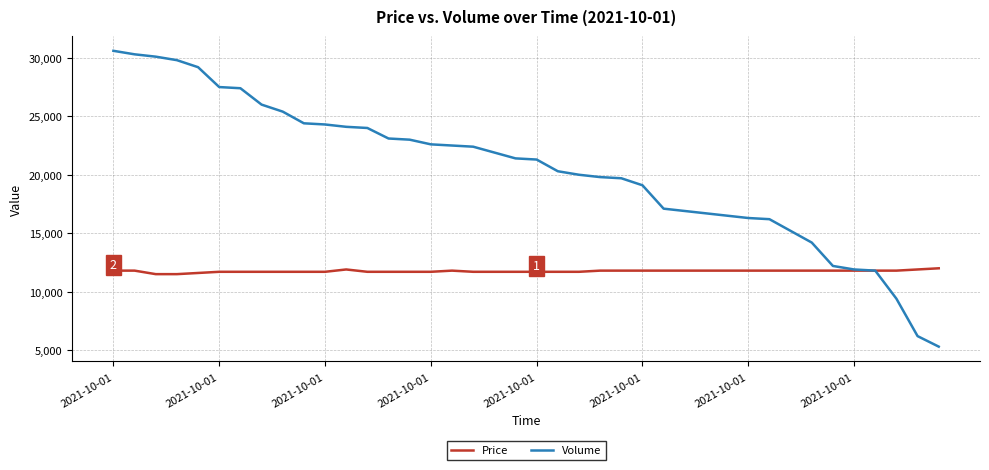

What is the highest value of the Volume series?

30600